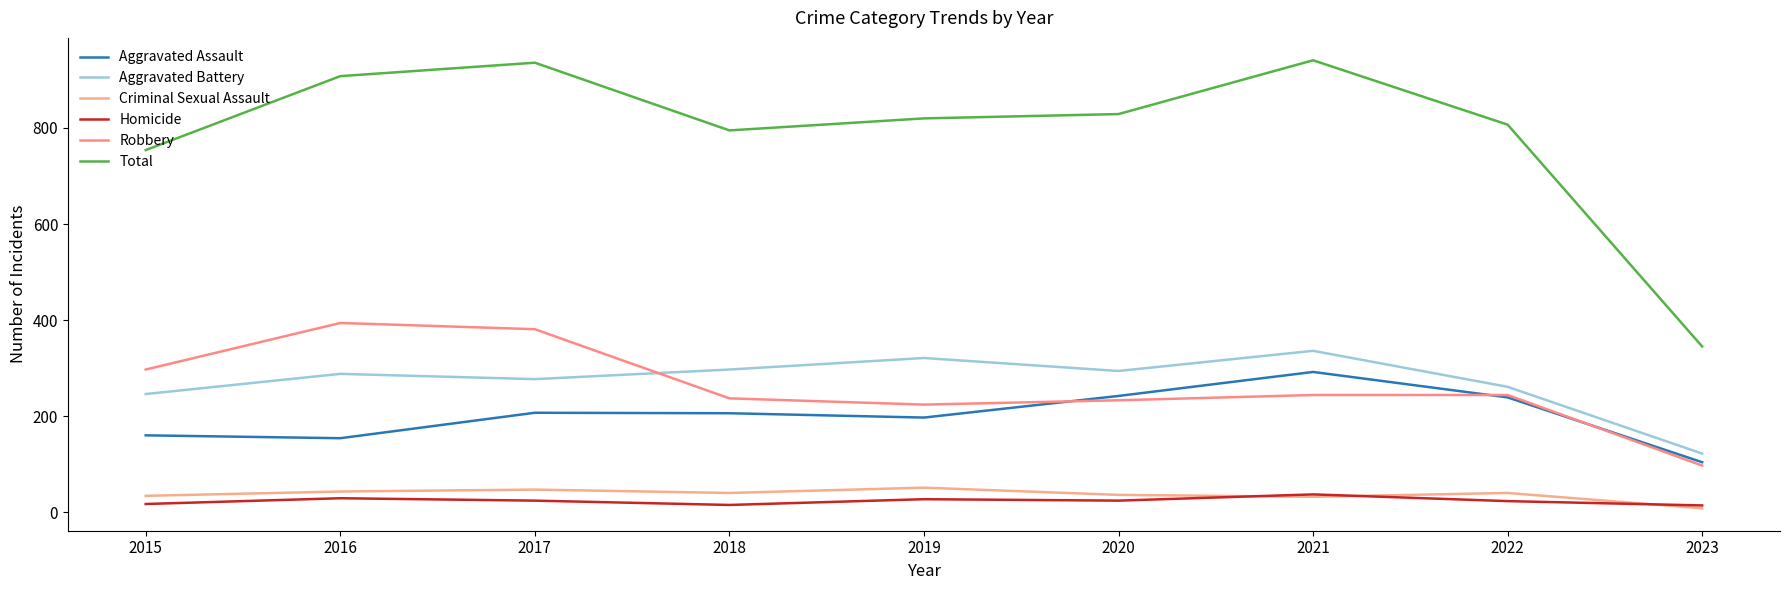

True or false: Total and Robbery cross at least once.

False